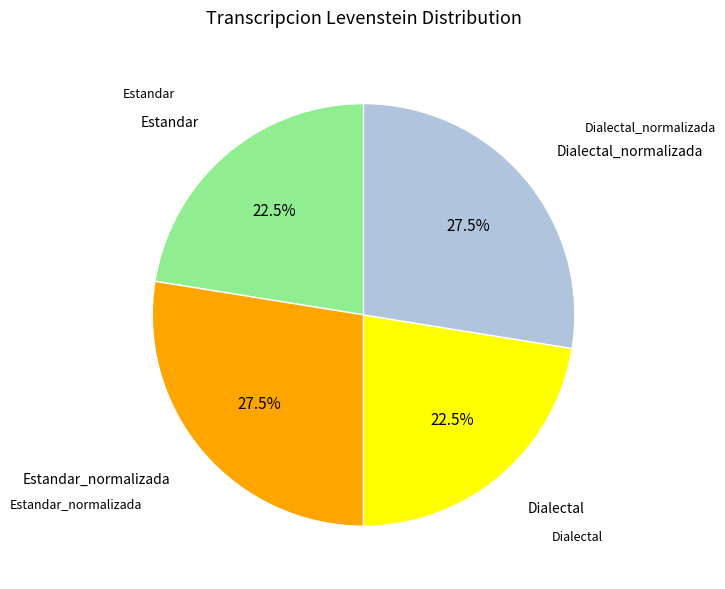

Is there any slice that represents more than half of the pie?

No